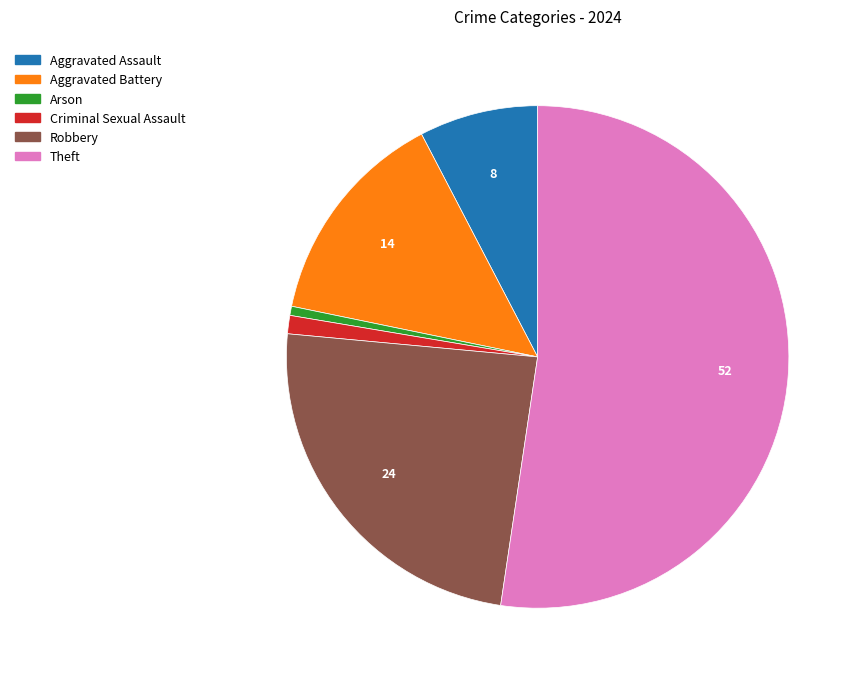

Which slice represents more than half of the pie?

Theft